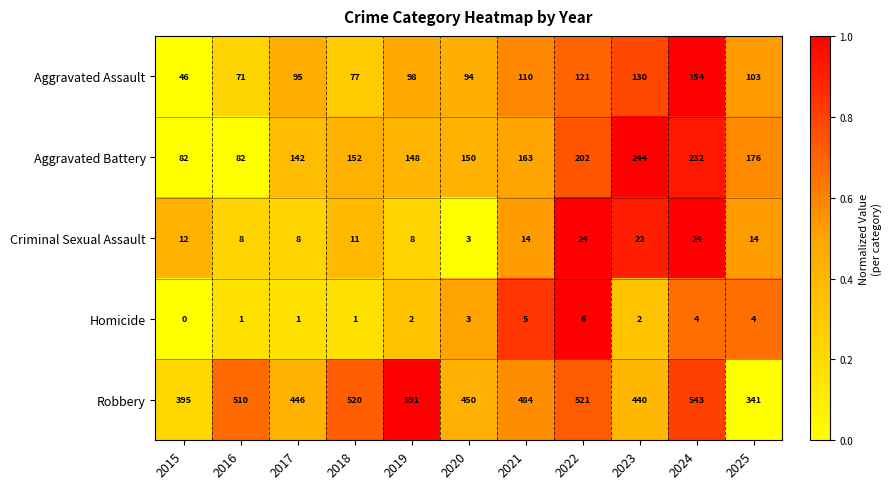

What is the spread (max minus min) of values at 2021?

479